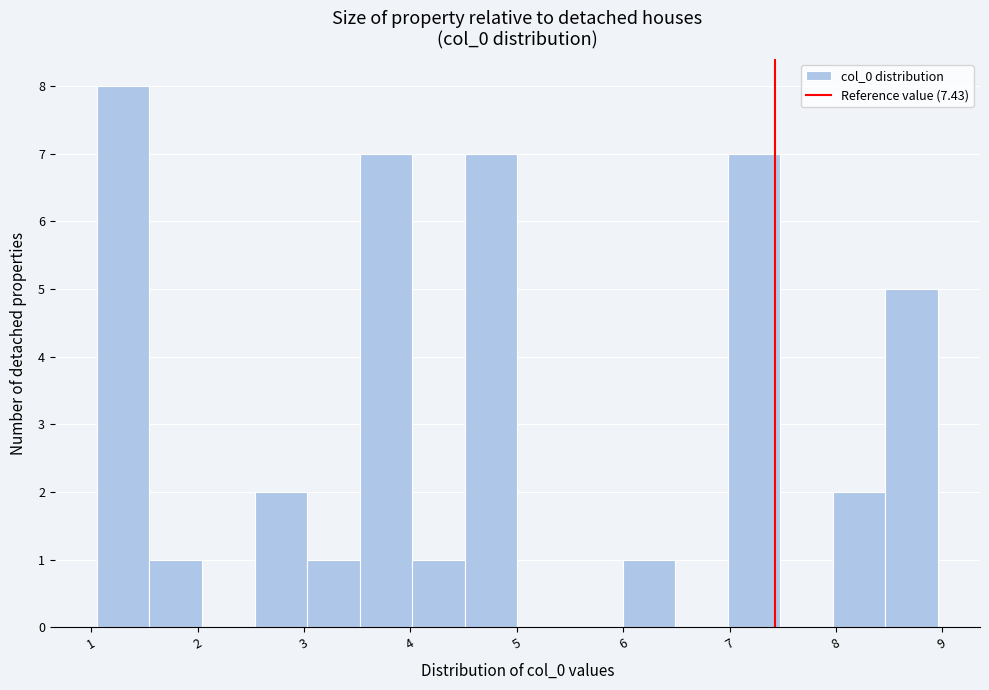

What is the height of the bar covering 1.1 to 1.5 on the x-axis? Neither the bar edges nor the heights are printed on the chart, so give them approximately, as read against the axes.

8